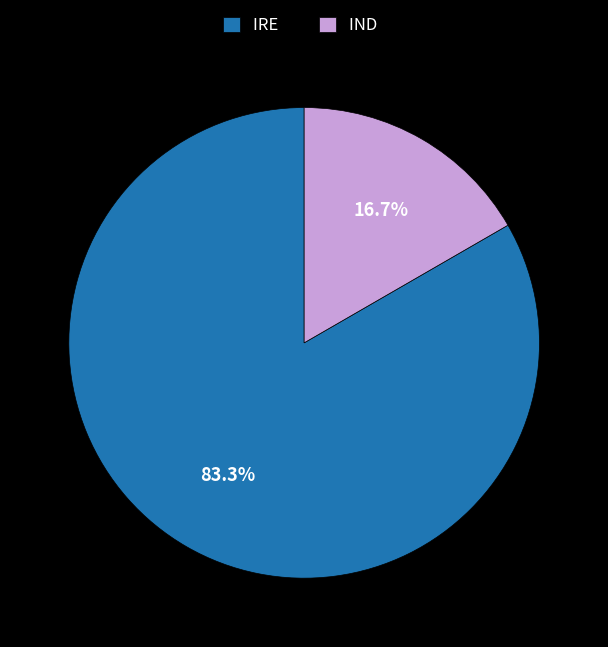

To the nearest percent, what percentage of the pie is IND?

17%